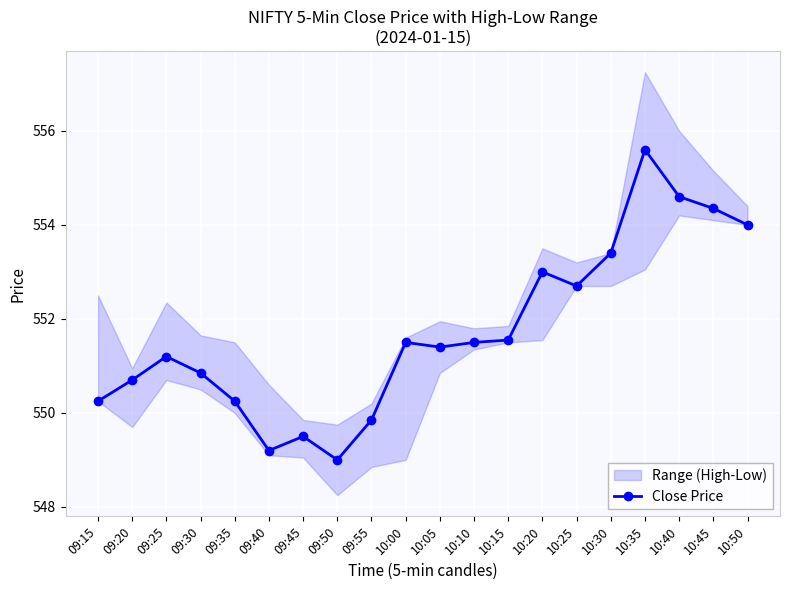

What is the change in value from 09:55 to 10:10?

+1.6